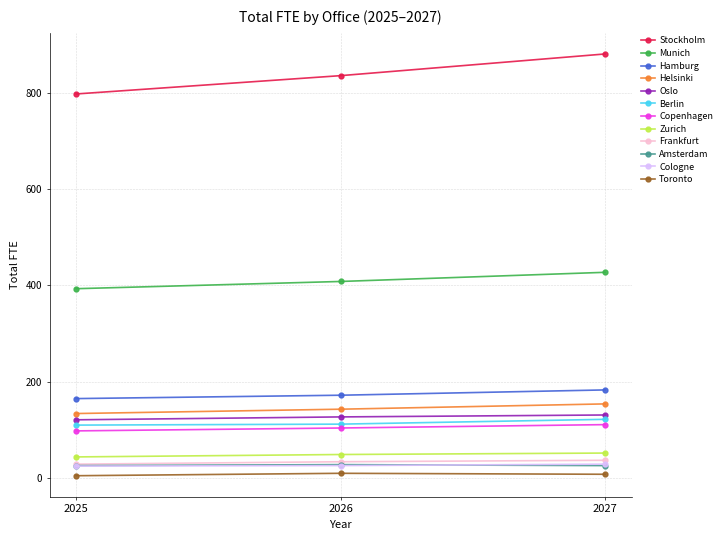

Is the value of Helsinki at 2027 greater than the value of Berlin at 2027?

Yes